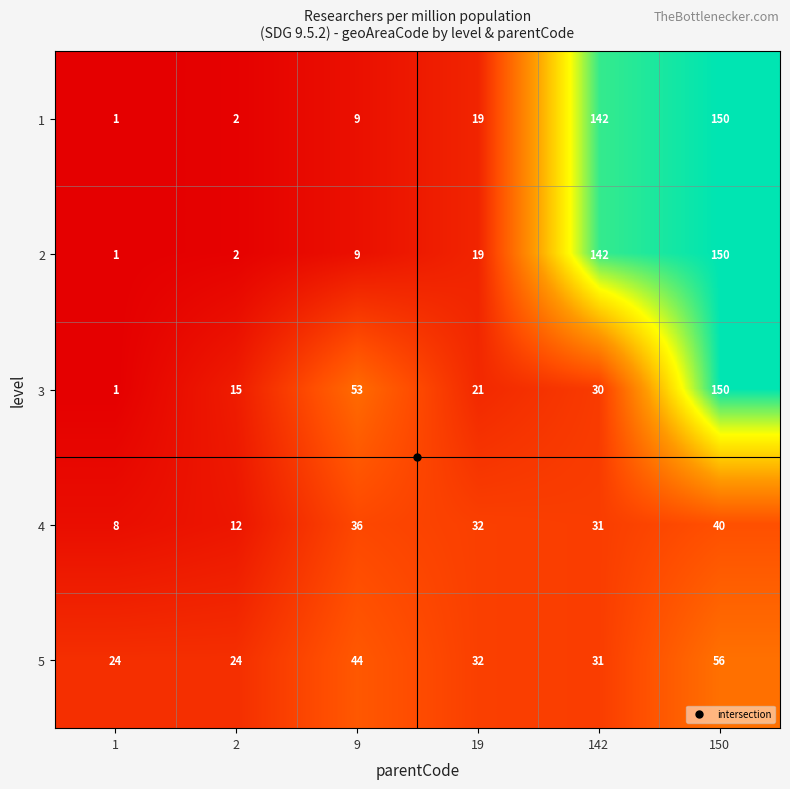

What is the spread (max minus min) of values at 19?

13